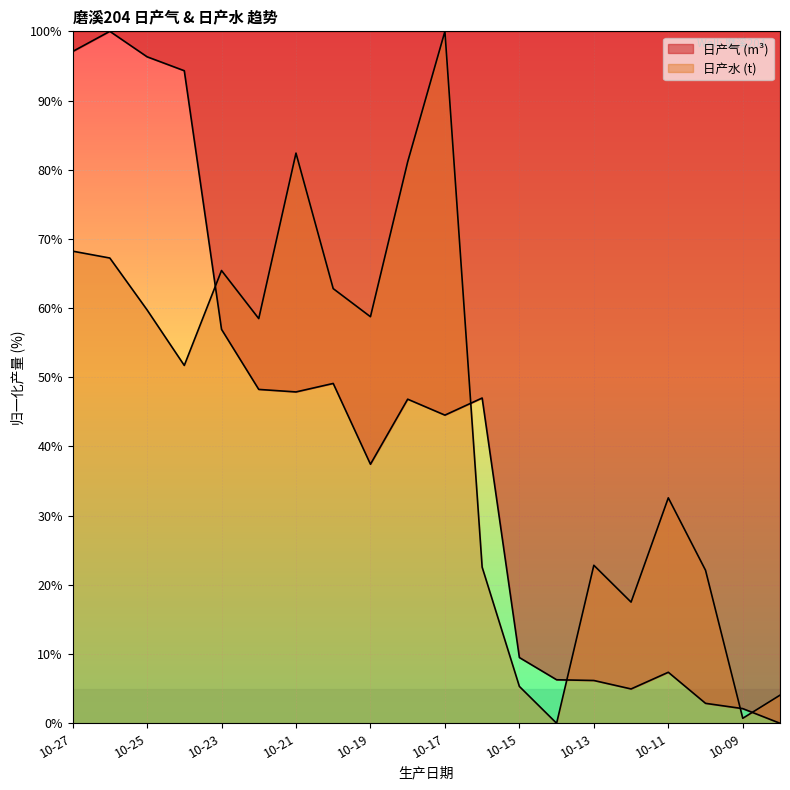

Read the 日产气 (m^3) value at 10-09.

2.1